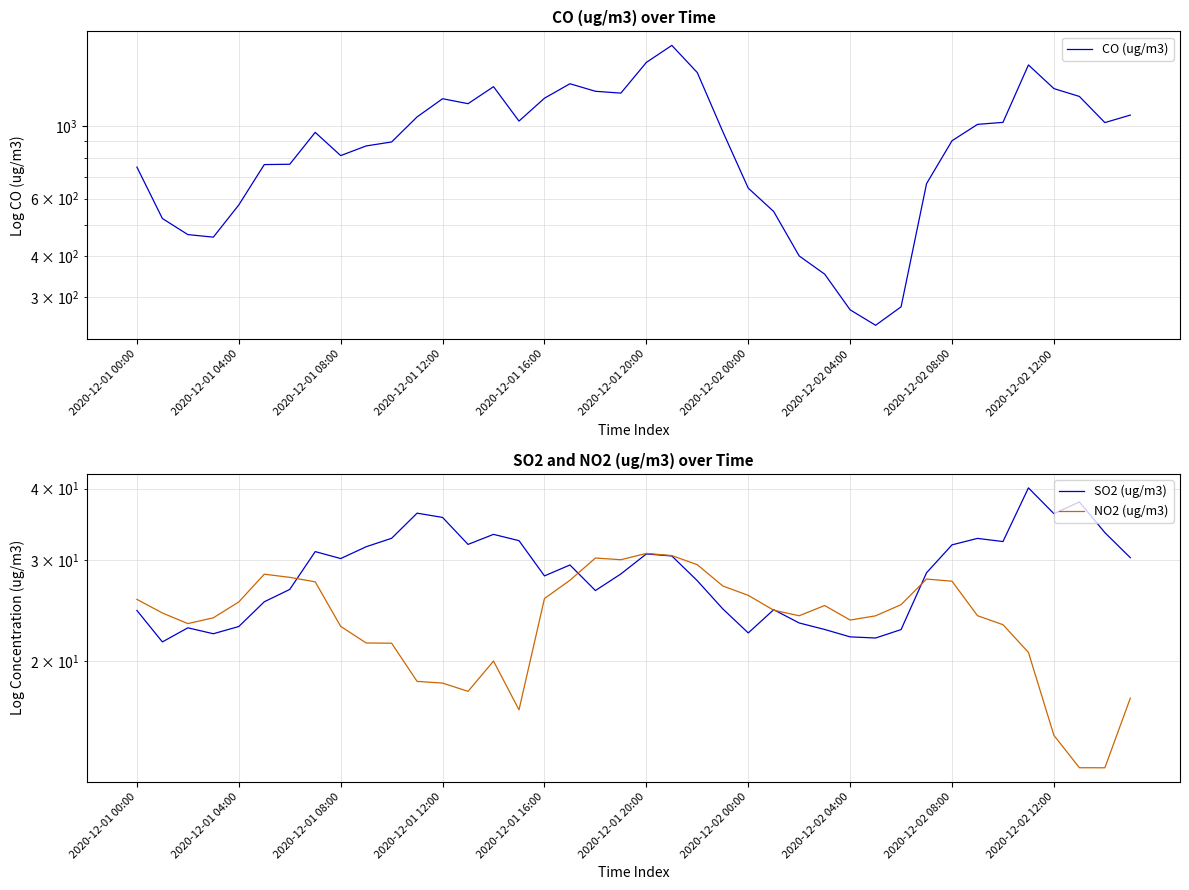

True or false: NO2 (ug/m3) and CO (ug/m3) intersect in this chart.

False